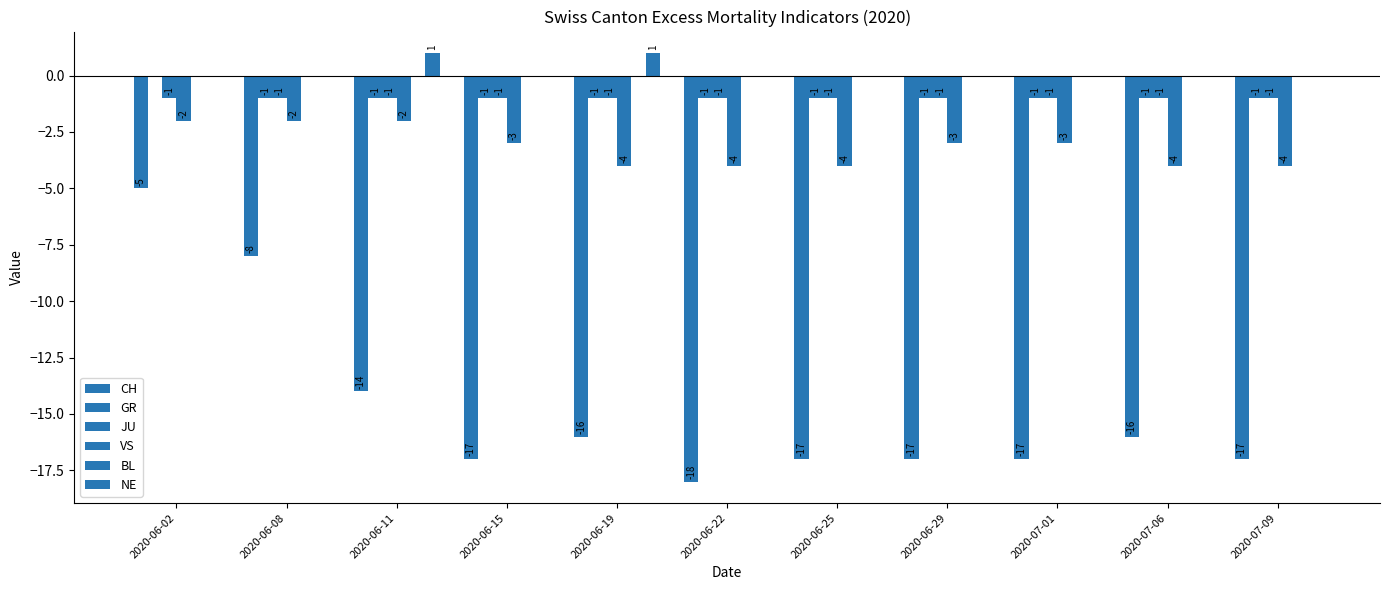

How many distinct data groups are displayed?

5